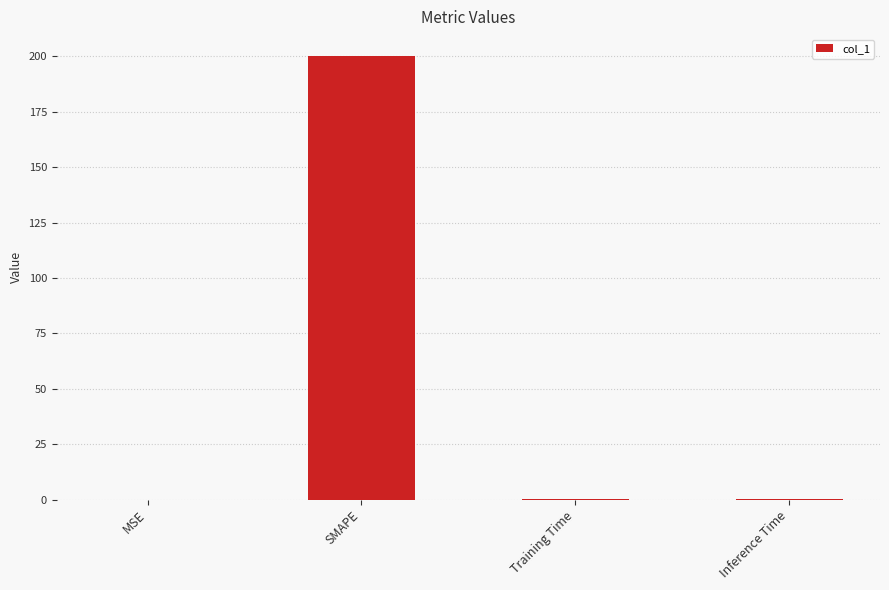

What is the greatest value displayed?

200.0